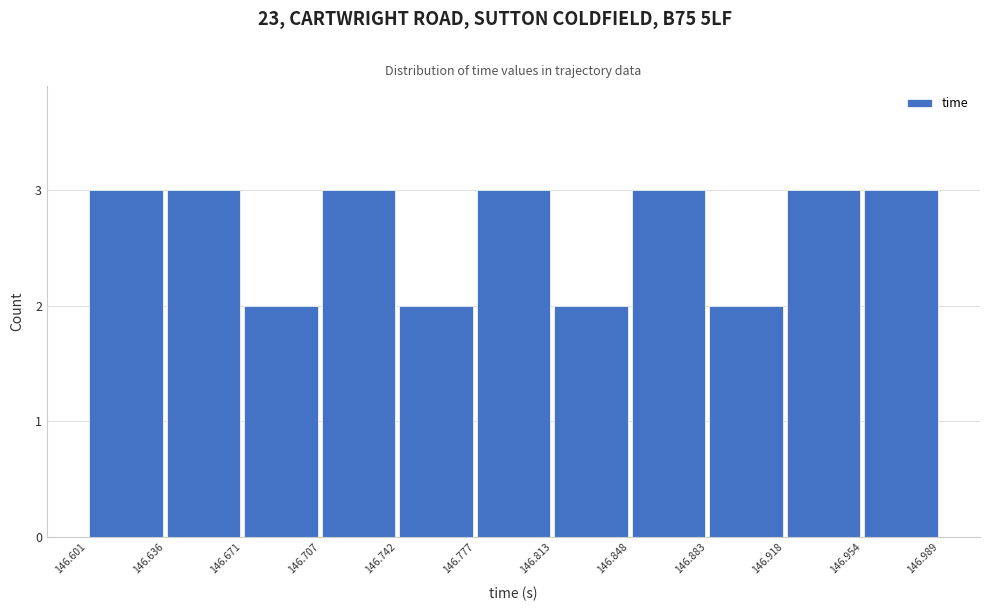

Reading left to right, transcribe this chart: for each bar, give the range it covers on the x-axis and its height. The values are not printed on the chart, so give them approximately, as read against the axis.

146.601 to 146.636: 3
146.636 to 146.671: 3
146.671 to 146.707: 2
146.707 to 146.742: 3
146.742 to 146.777: 2
146.777 to 146.813: 3
146.813 to 146.848: 2
146.848 to 146.883: 3
146.883 to 146.918: 2
146.918 to 146.954: 3
146.954 to 146.989: 3